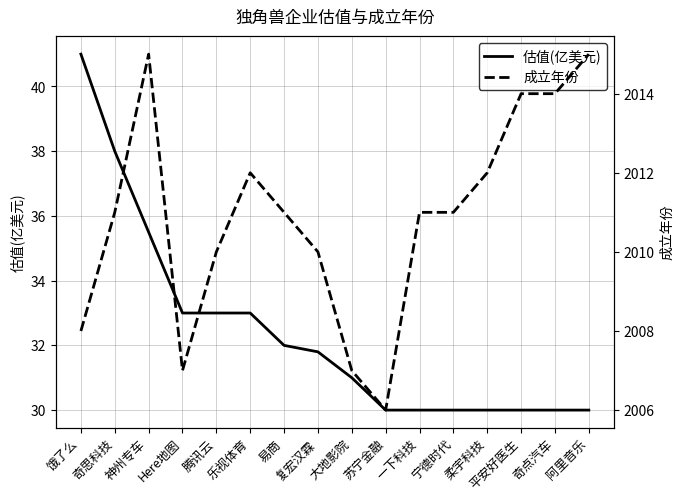

What is the label of the 11th point from the right?

乐视体育